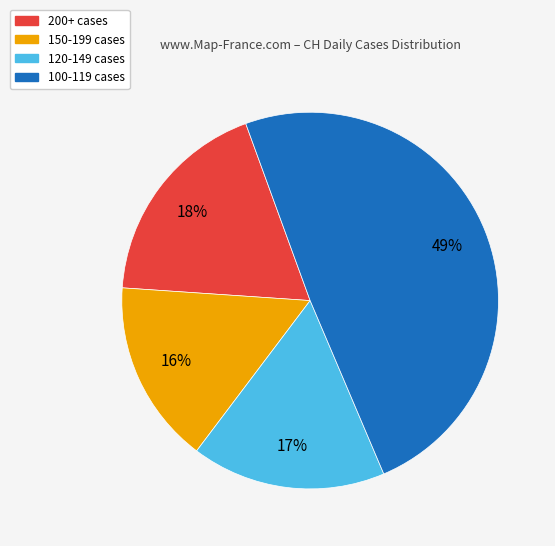

How many segments does this pie chart have?

4